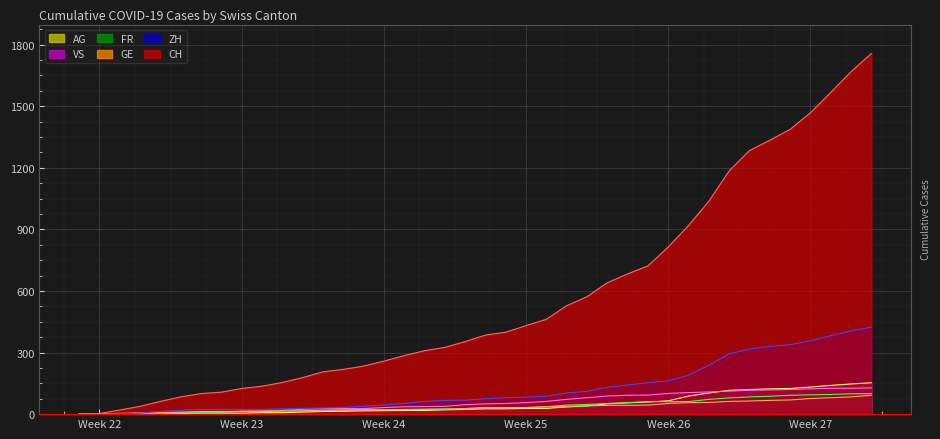

True or false: ZH and CH cross at least once.

False